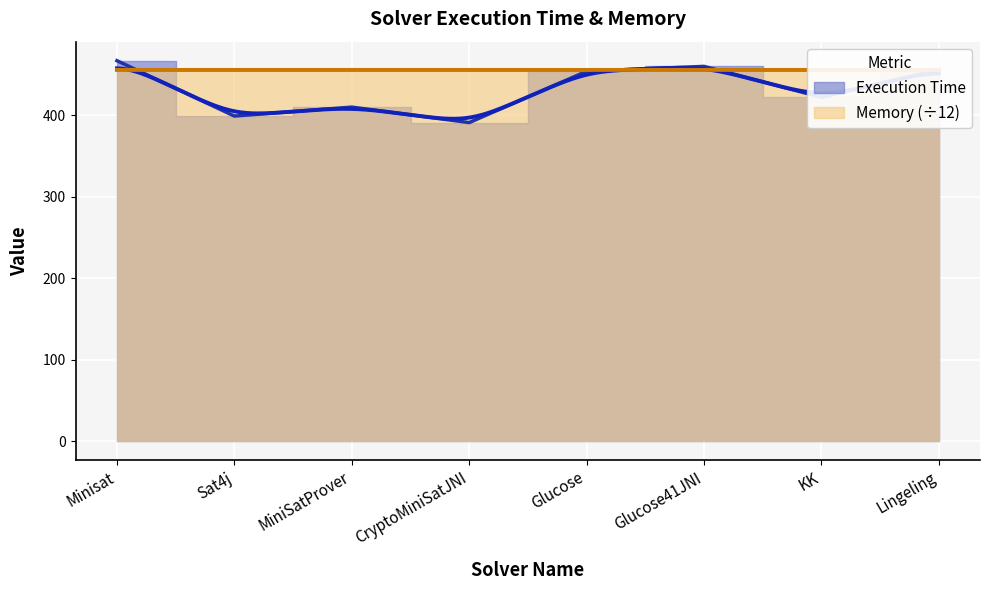

Between CryptoMiniSatJNI and Glucose, which is larger?

Glucose